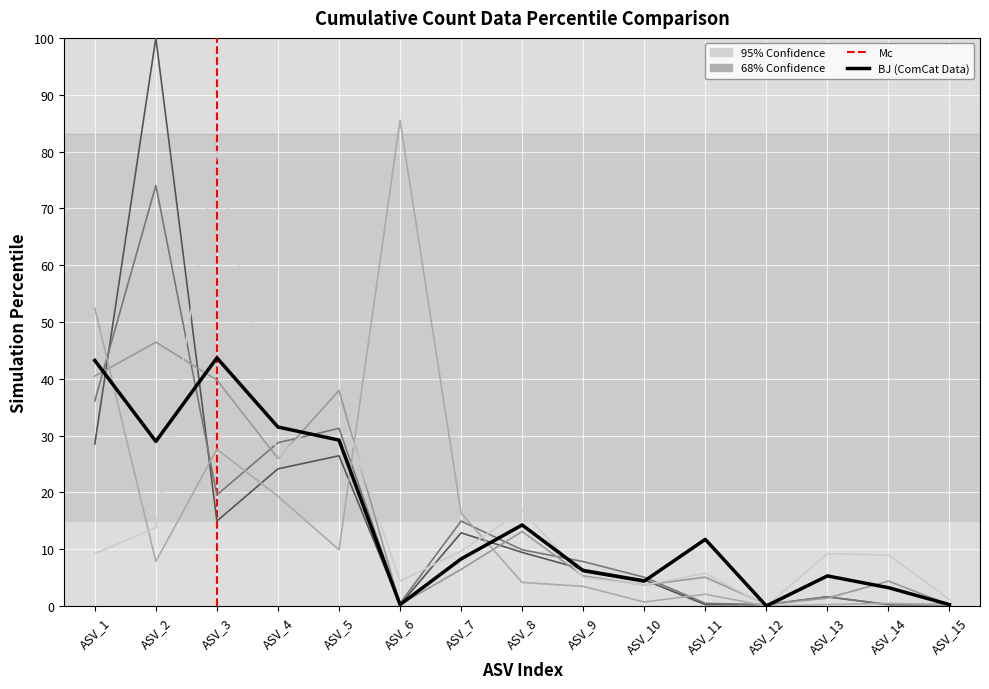

Reading left to right, extract all data points from this chart.

BJ: 43.2	29.0	43.7	31.5	29.2	0.2	8.3	14.3	6.2	4.4	11.7	0.0	5.3	3.2	0.2
HLDB: 28.5	100.0	14.9	24.1	26.4	0.2	12.9	9.4	6.4	4.6	0.2	0.2	1.6	0.2	0.2
HLDN: 36.1	74.0	19.5	28.7	31.3	0.5	14.9	9.9	7.8	5.1	0.5	0.2	1.6	0.2	0.2
MW: 40.5	46.4	39.8	26.0	37.9	0.2	6.4	13.1	5.3	3.7	5.1	0.2	1.4	4.4	0.2
WLD: 52.4	7.8	27.6	19.3	9.9	85.5	16.3	4.1	3.4	0.7	2.1	0.0	0.2	0.5	0.2
WZ: 9.2	13.8	80.0	26.2	35.9	4.4	9.7	16.8	5.1	3.7	5.7	0.0	9.2	9.0	1.1